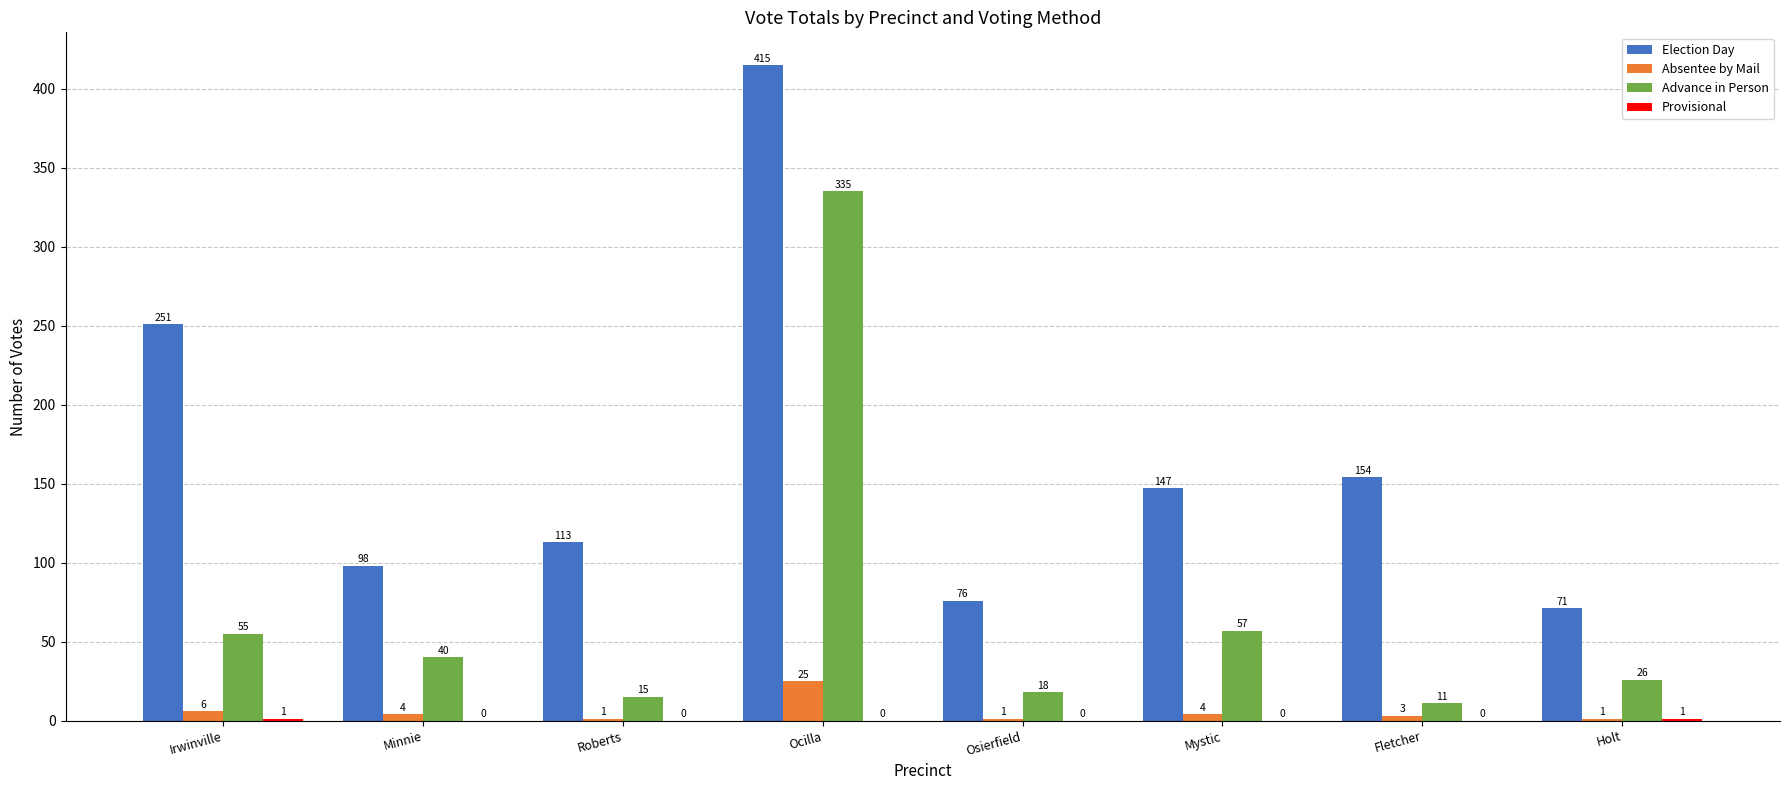

At which category is the sum across all series the highest?

Ocilla